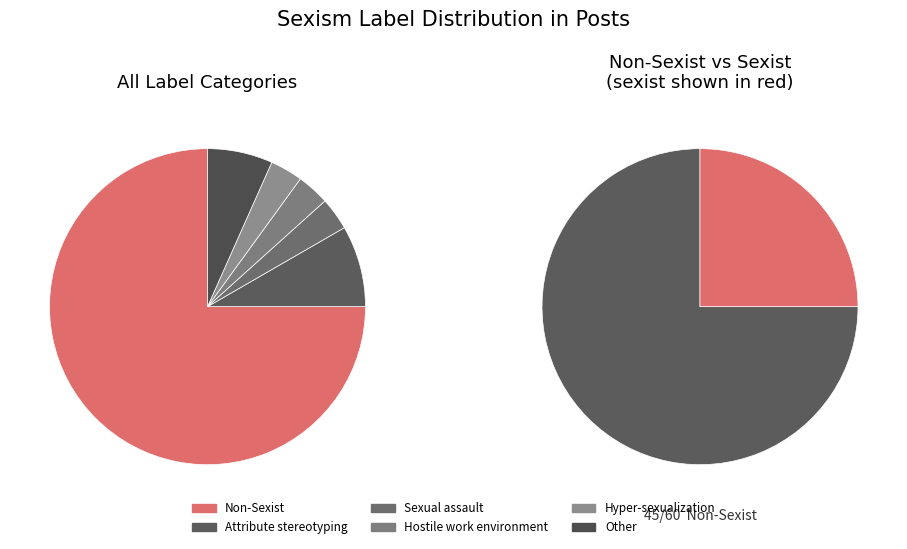

To the nearest percent, what portion does Other represent?

7%